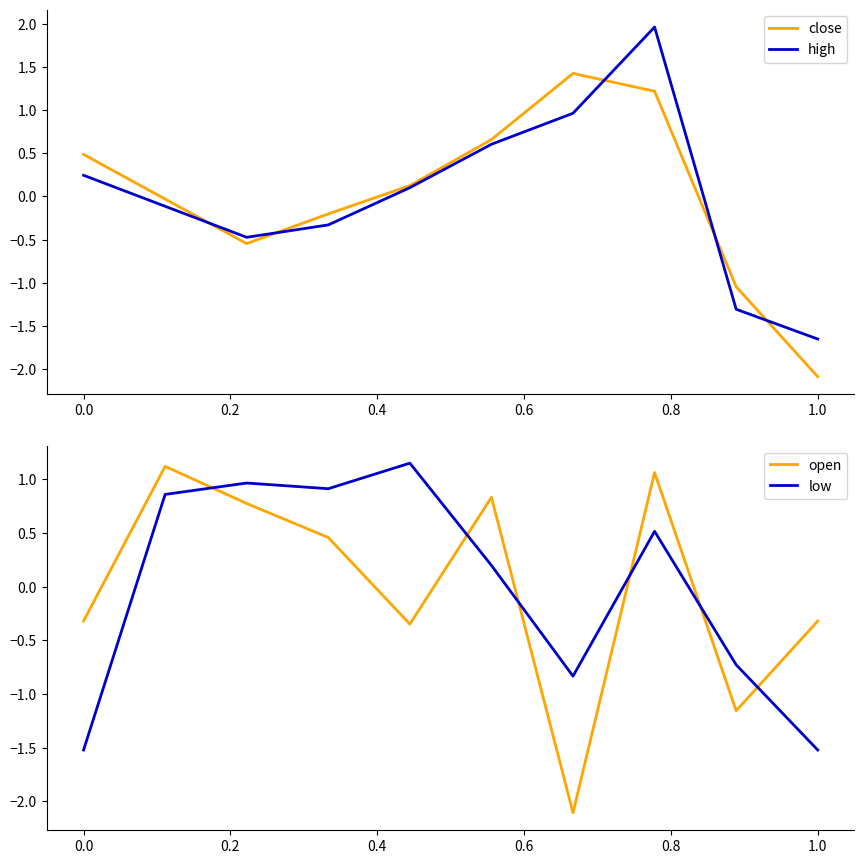

At which label does high reach its minimum?

1.0